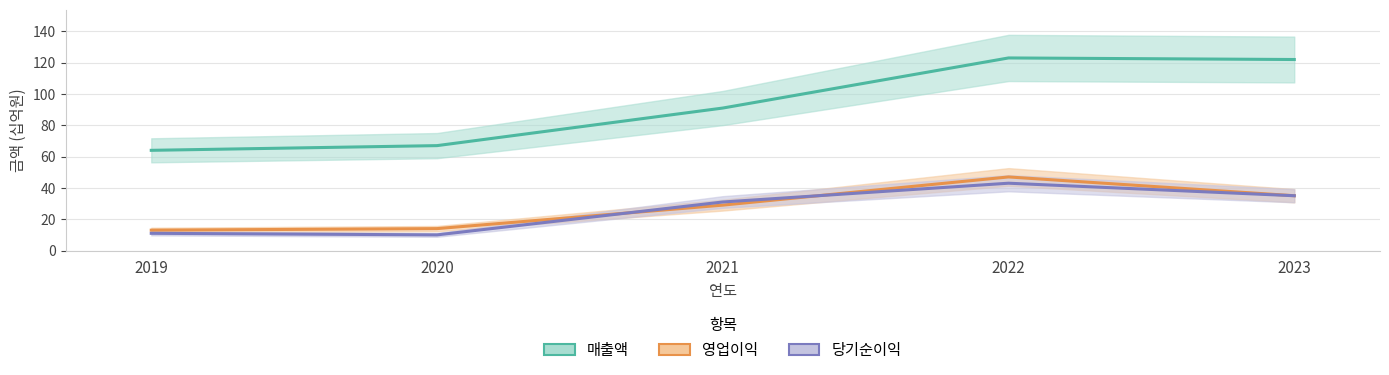

What is the value of the 당기순이익 point at the 1st from the left?

11